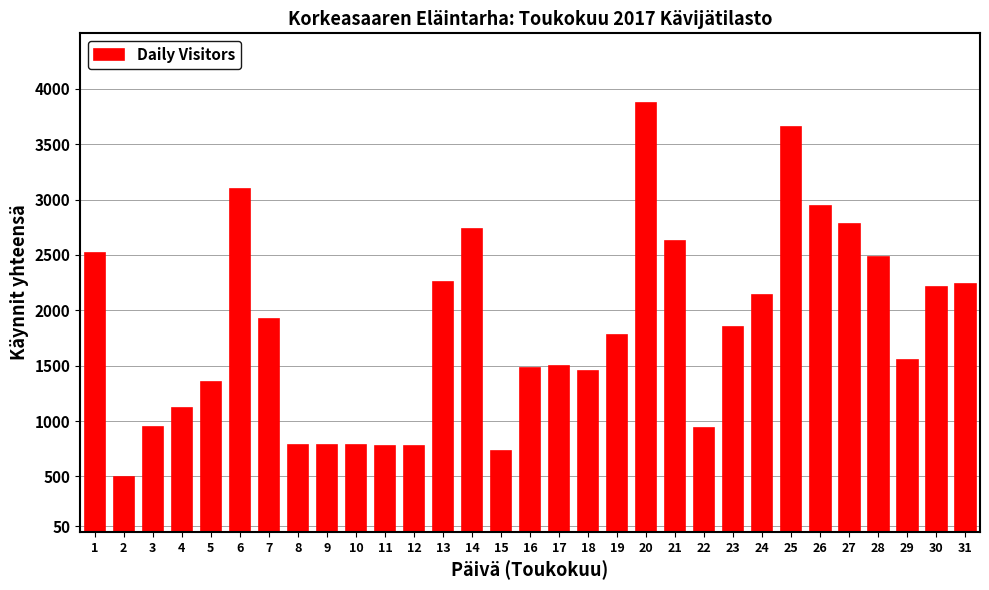

The value at 17 is 1500. True or false?

True